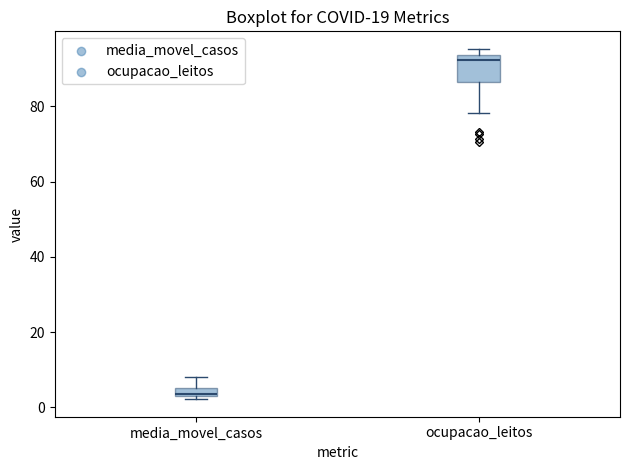

Comparing the boxes themselves (not the whiskers), which one is the tallest?

ocupacao_leitos